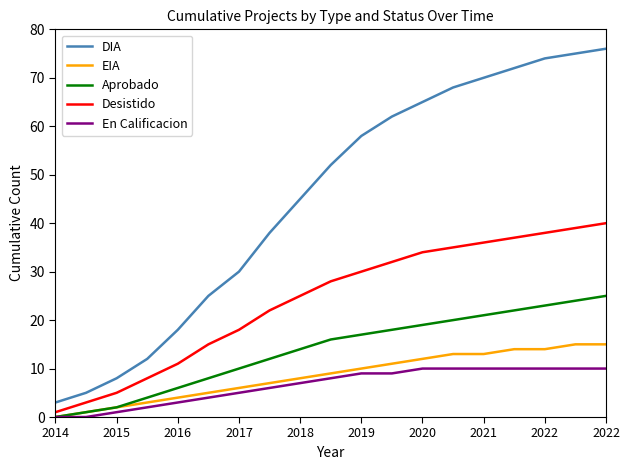

Rank the series by their maximum value, from lowest to highest.

En Calificacion, EIA, Aprobado, Desistido, DIA